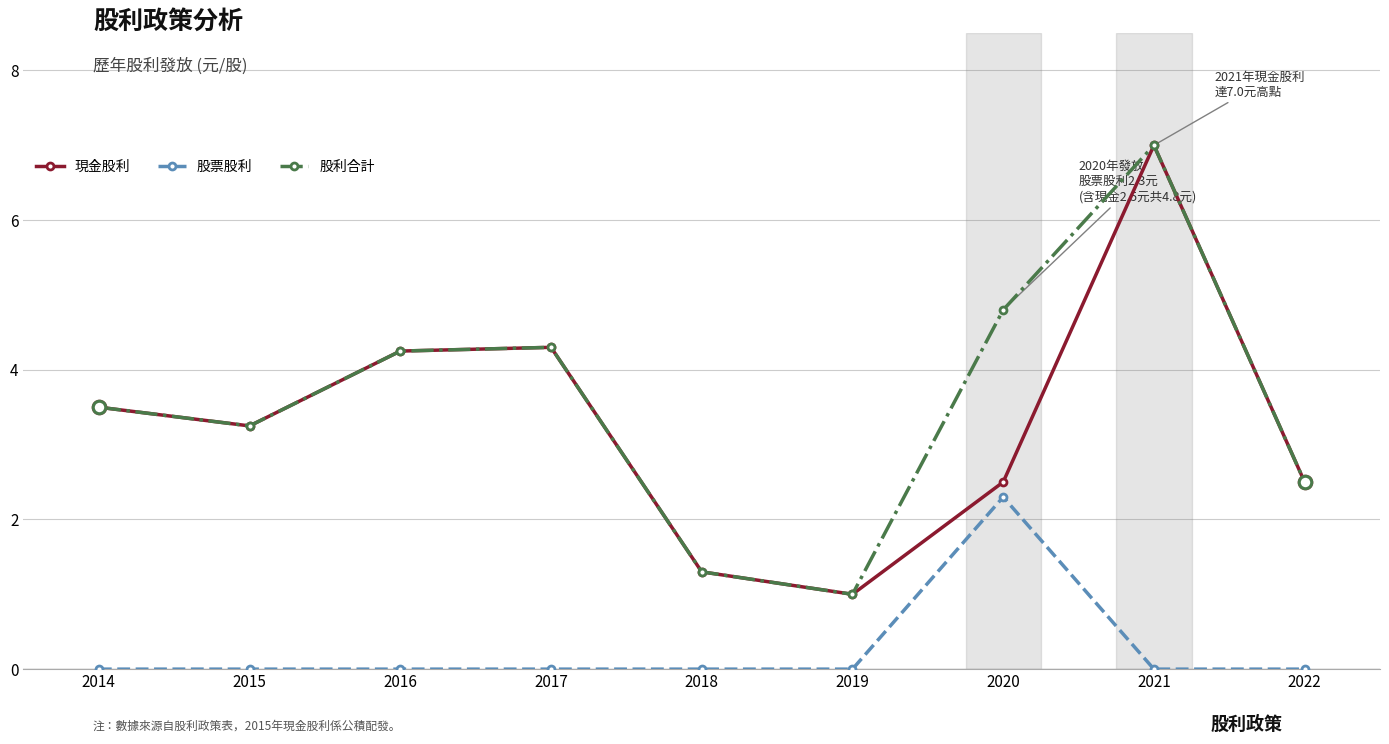

How many lines are shown in the chart?

3